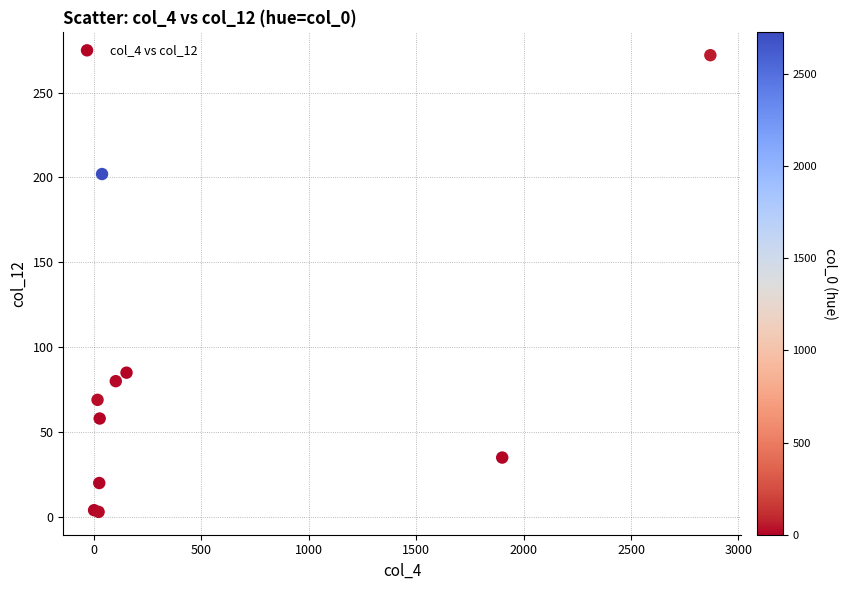

What Y value in the scatter plot is closest to 137?

85